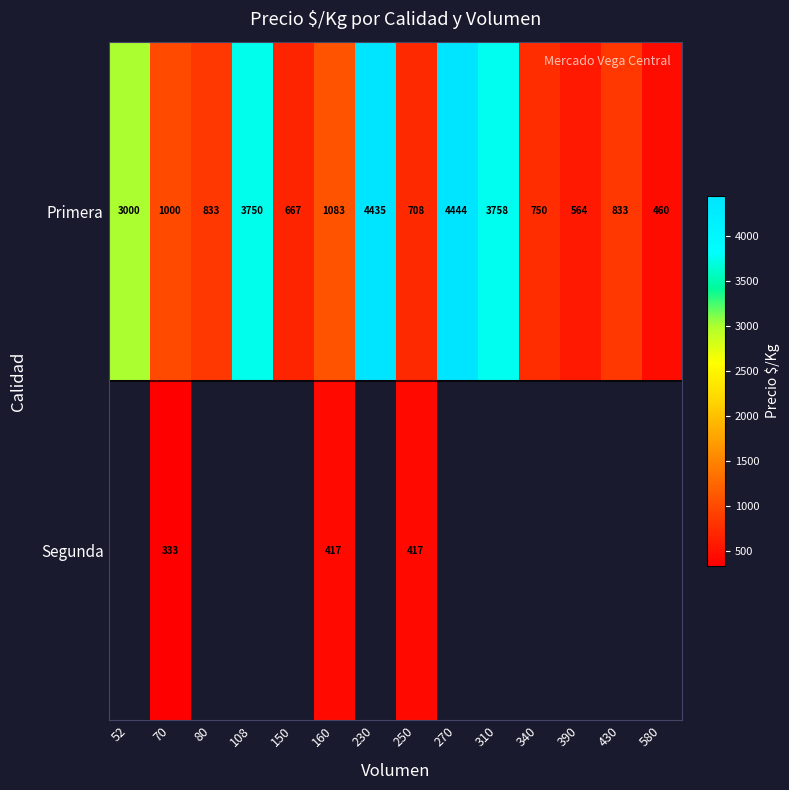

What is the difference between the highest and lowest values at 250?

291